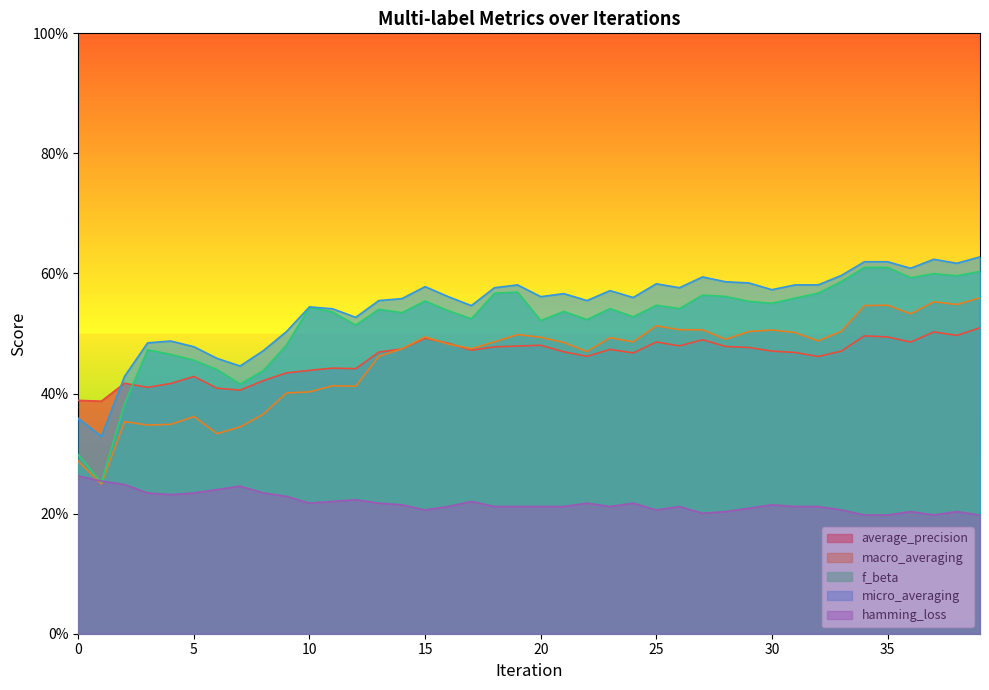

How many interior local valleys does the average_precision series have?

11